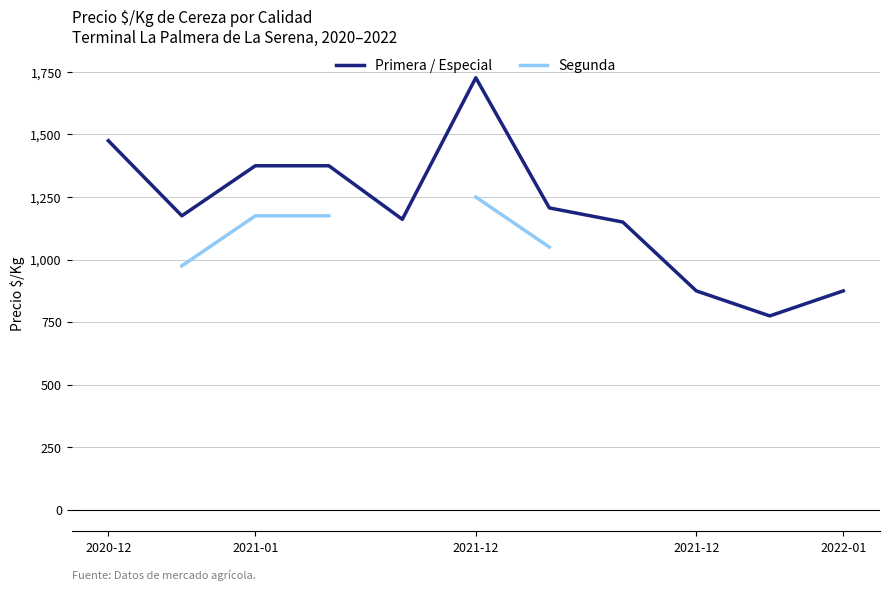

How many distinct data groups are displayed?

2